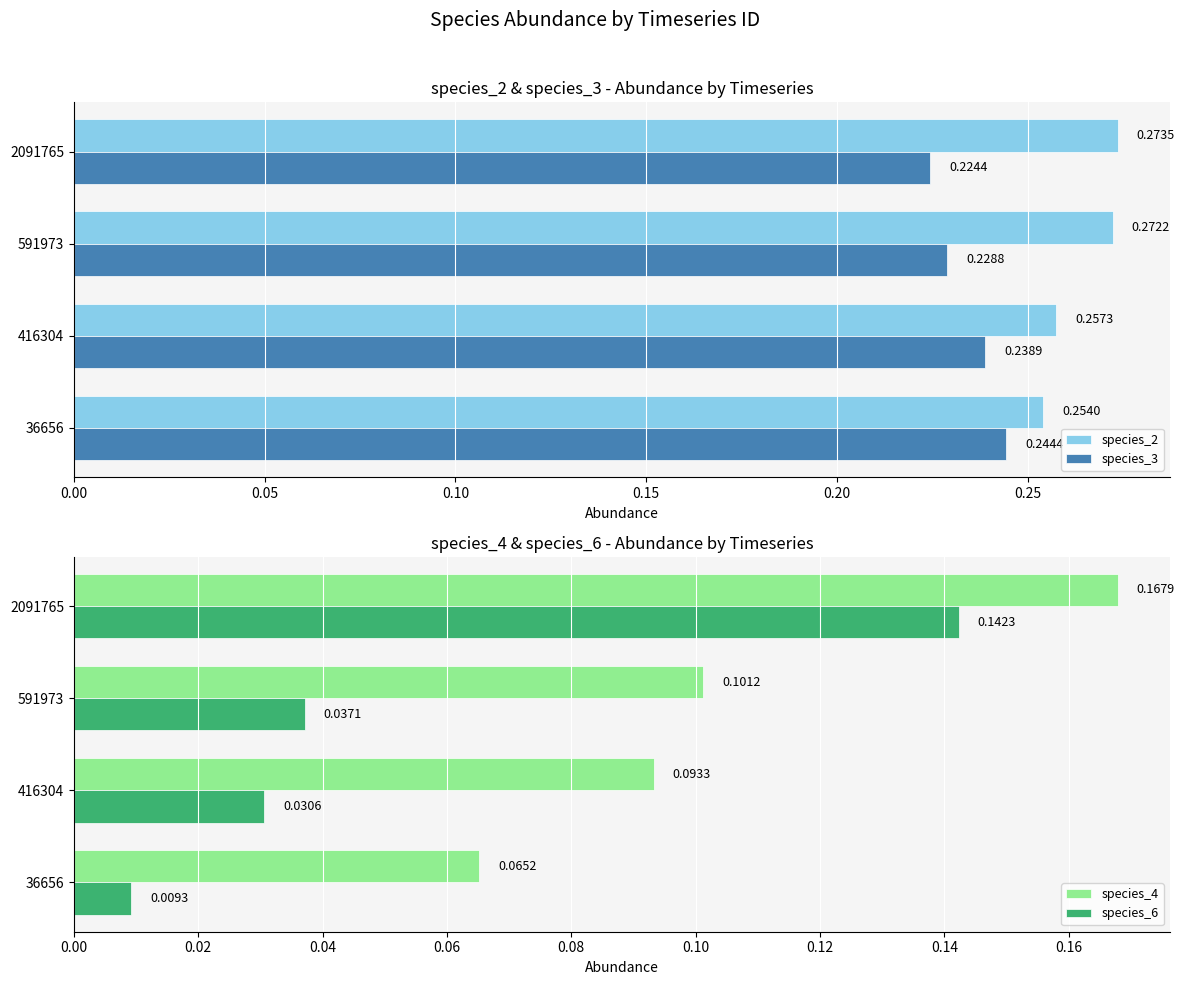

How many distinct data groups are displayed?

4